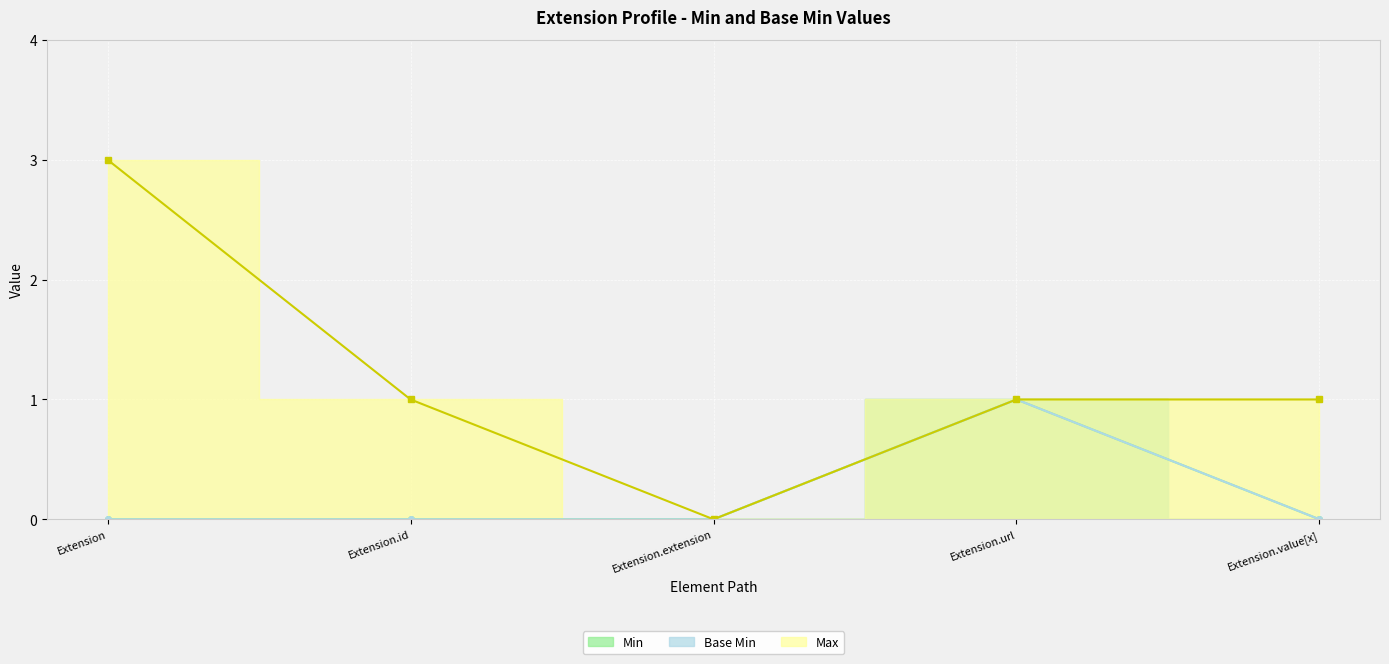

What is the label of the 4th point from the left?

Extension.url